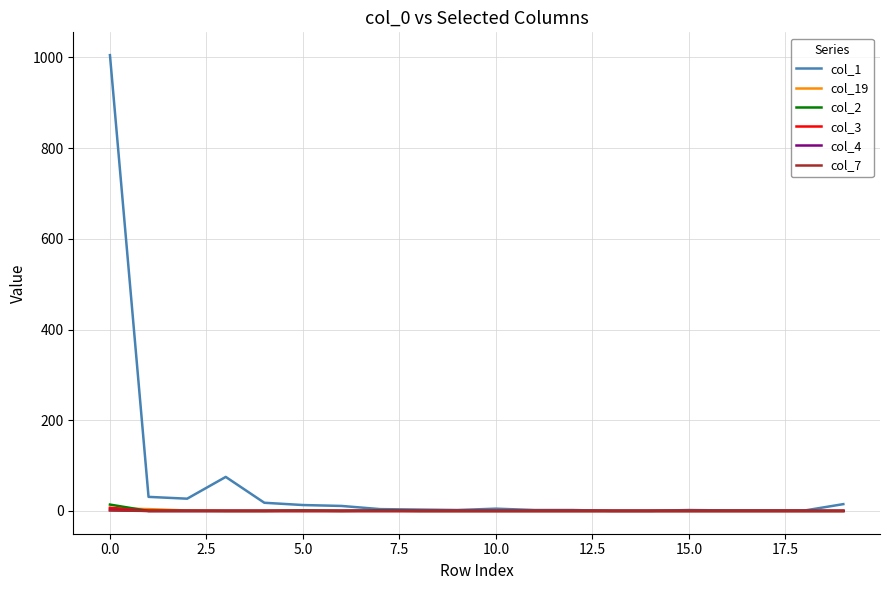

Which series has the widest spread of values?

col_1